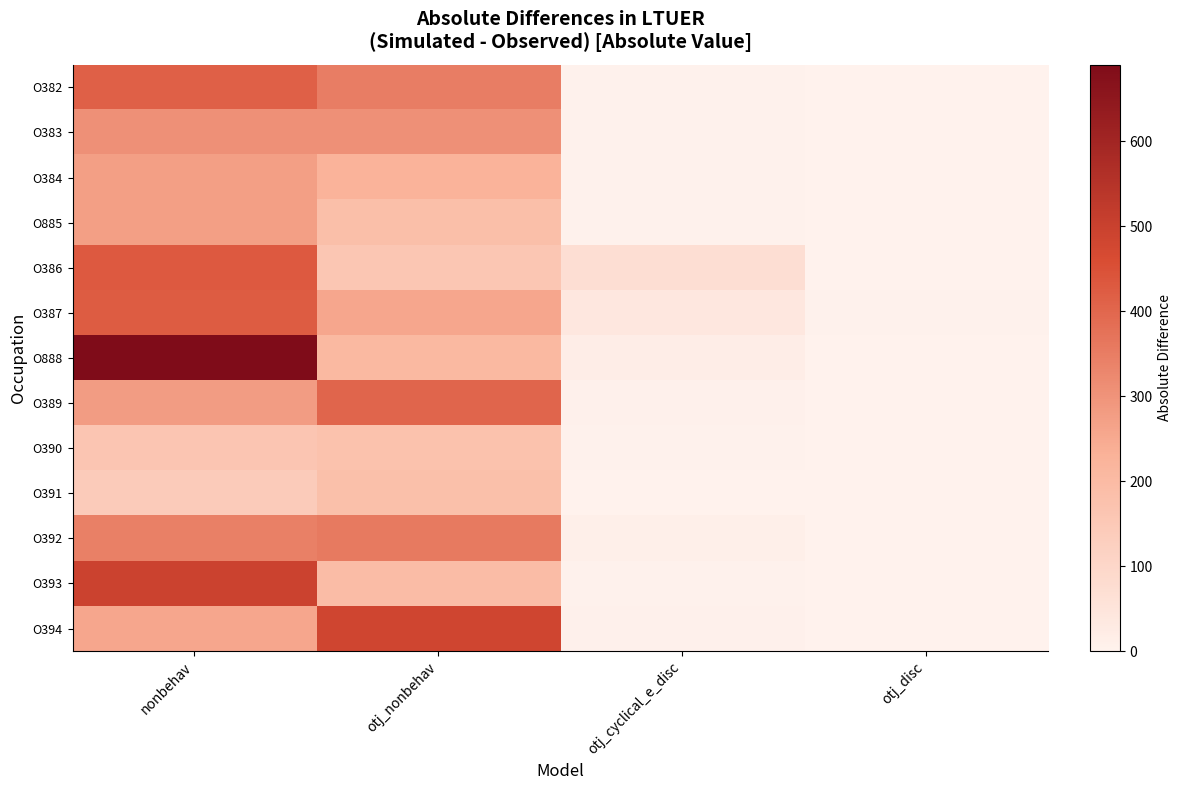

Which series has the largest total across all categories?

O888